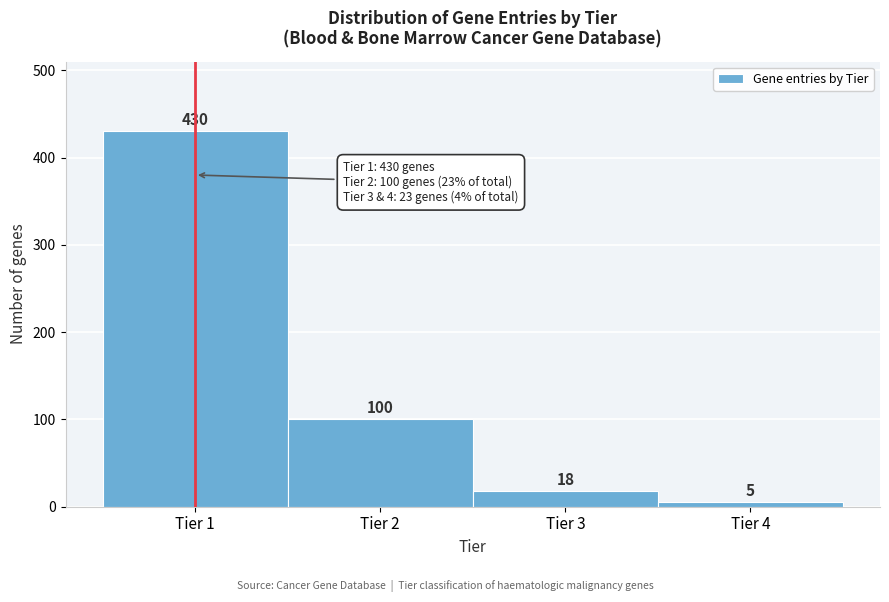

Reading left to right, list every bar in this chart as the range it spans on the x-axis followed by its height.

0.5 to 1.5: 430
1.5 to 2.5: 100
2.5 to 3.5: 18
3.5 to 4.5: 5